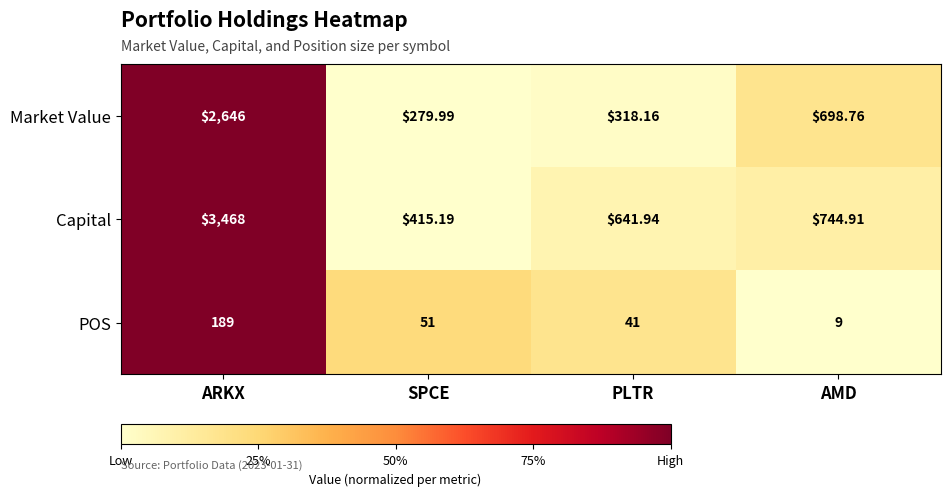

Where is Market Value nearest to the value 1462?

AMD